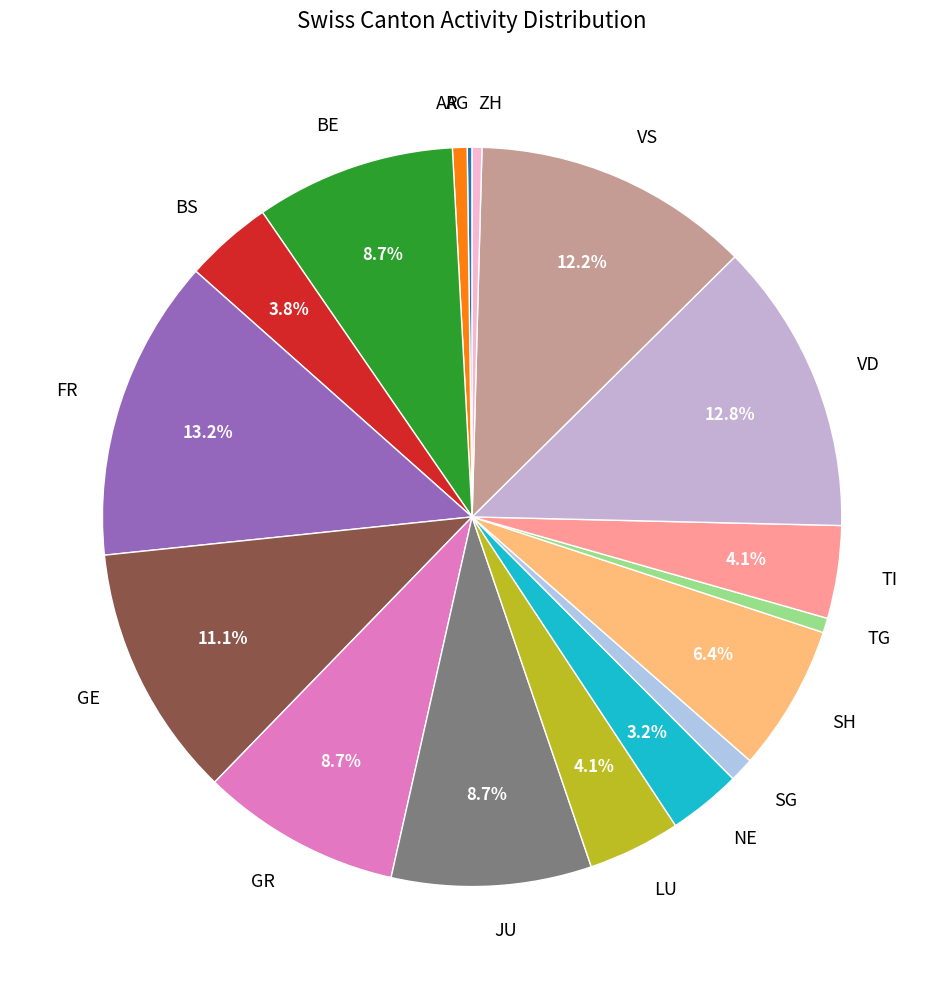

Which has a higher value, SH or GR?

GR